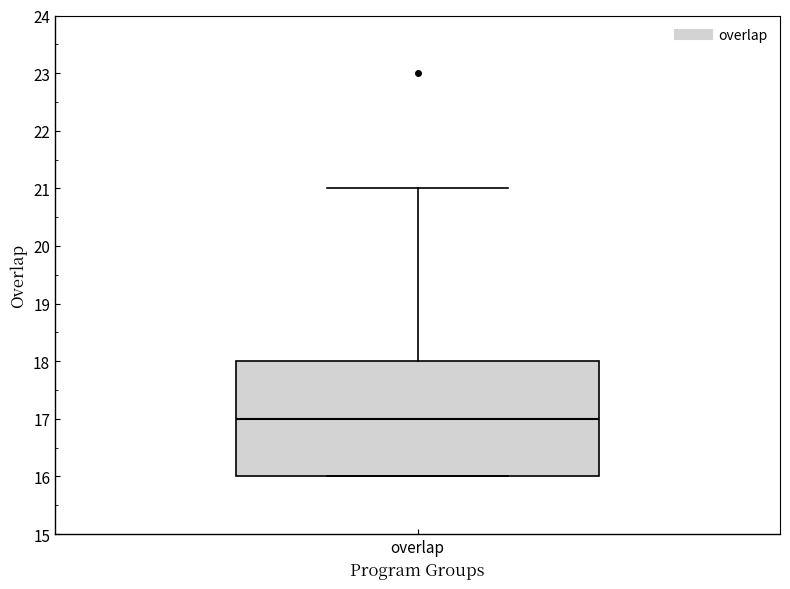

Where does the median line of the box for overlap sit on the y-axis? The values are not printed on the chart, so give them approximately, as read against the axis.

17